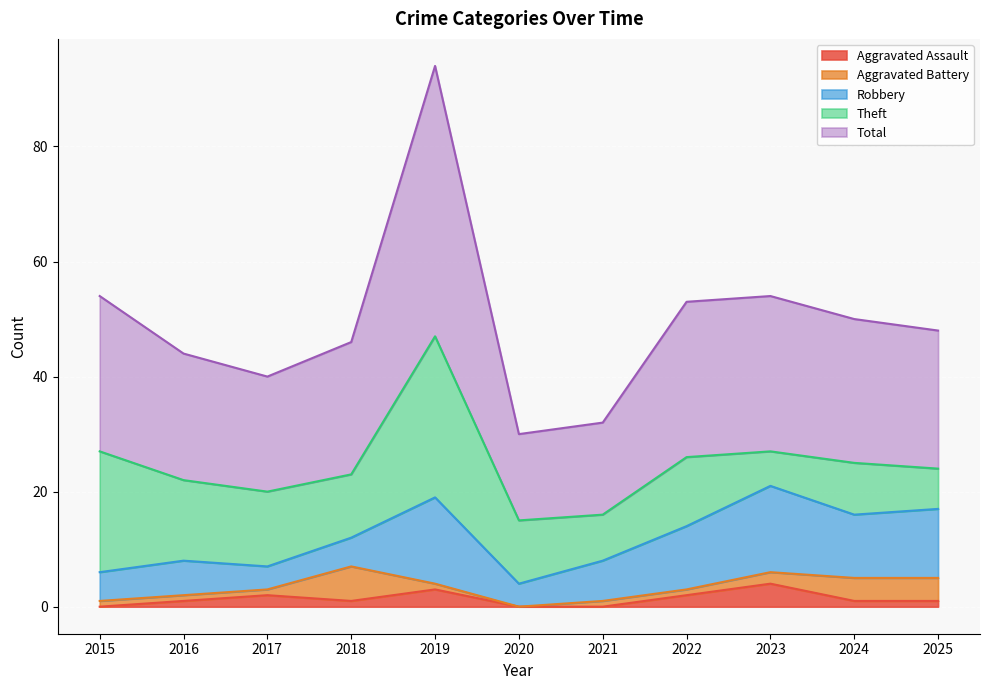

Reading right to left, what are all the values shown in this chart?

Aggravated Assault: 2025=1	2024=1	2023=4	2022=2	2021=0	2020=0	2019=3	2018=1	2017=2	2016=1	2015=0
Aggravated Battery: 2025=4	2024=4	2023=2	2022=1	2021=1	2020=0	2019=1	2018=6	2017=1	2016=1	2015=1
Robbery: 2025=12	2024=11	2023=15	2022=11	2021=7	2020=4	2019=15	2018=5	2017=4	2016=6	2015=5
Theft: 2025=7	2024=9	2023=6	2022=12	2021=8	2020=11	2019=28	2018=11	2017=13	2016=14	2015=21
Total: 2025=24	2024=25	2023=27	2022=27	2021=16	2020=15	2019=47	2018=23	2017=20	2016=22	2015=27